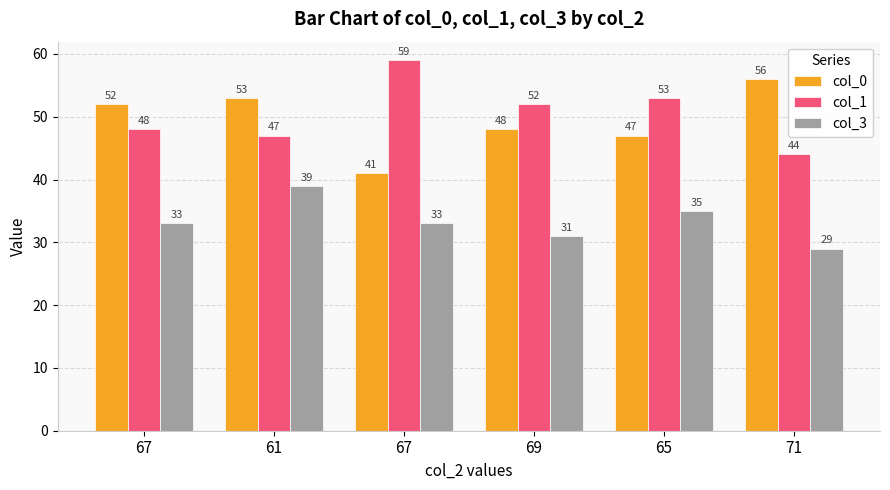

What is the label of the 6th bar from the left?

71